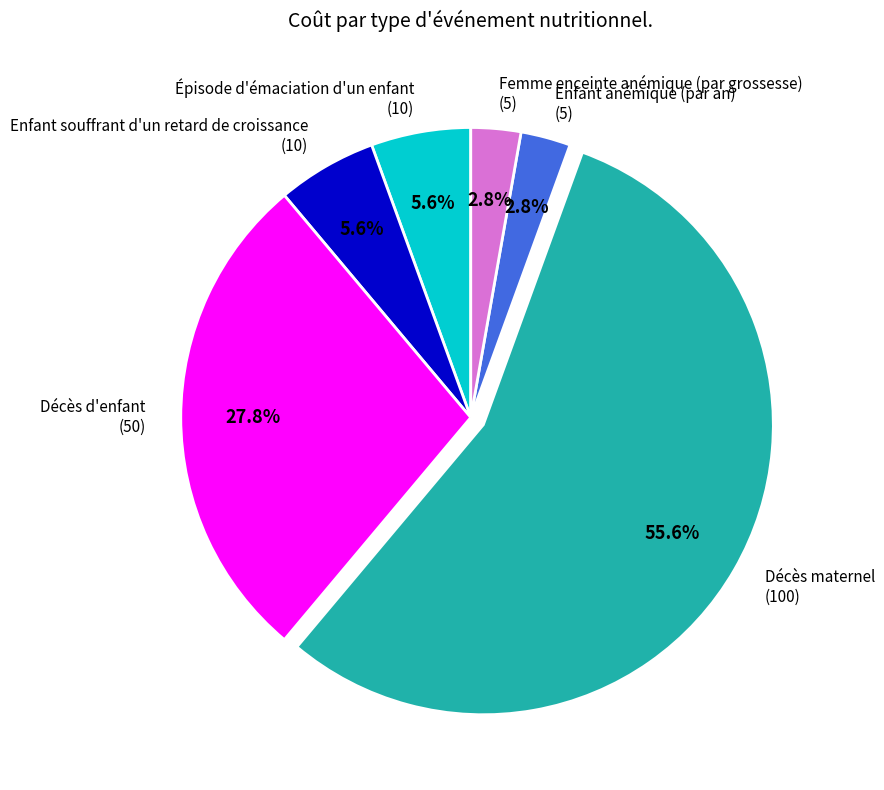

Does Décès maternel account for over 50% of the chart?

Yes